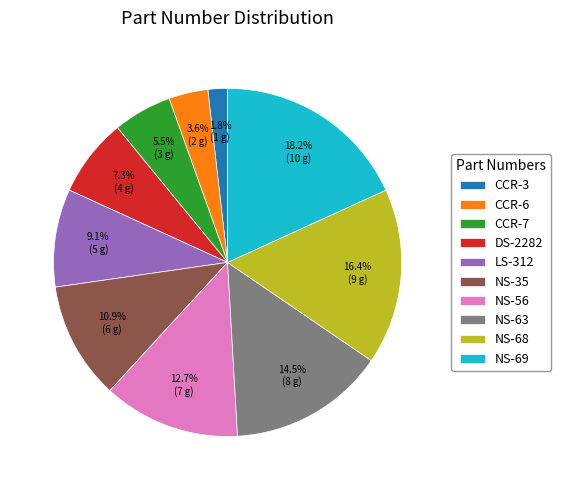

To the nearest percent, what is the difference between the largest and smallest slice percentages?

16%